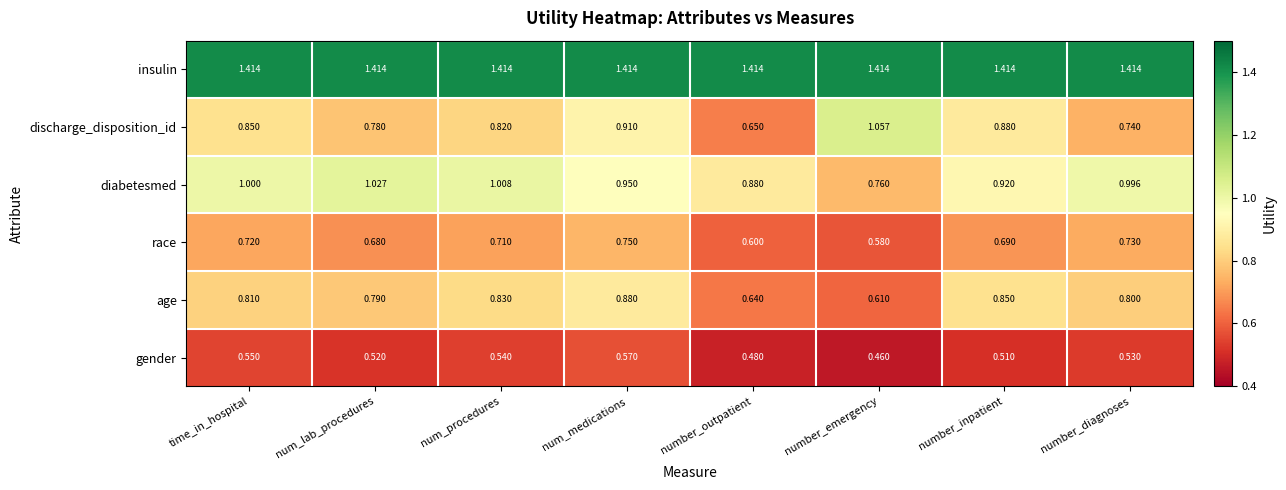

At which label is diabetesmed closest to 0?

number_emergency